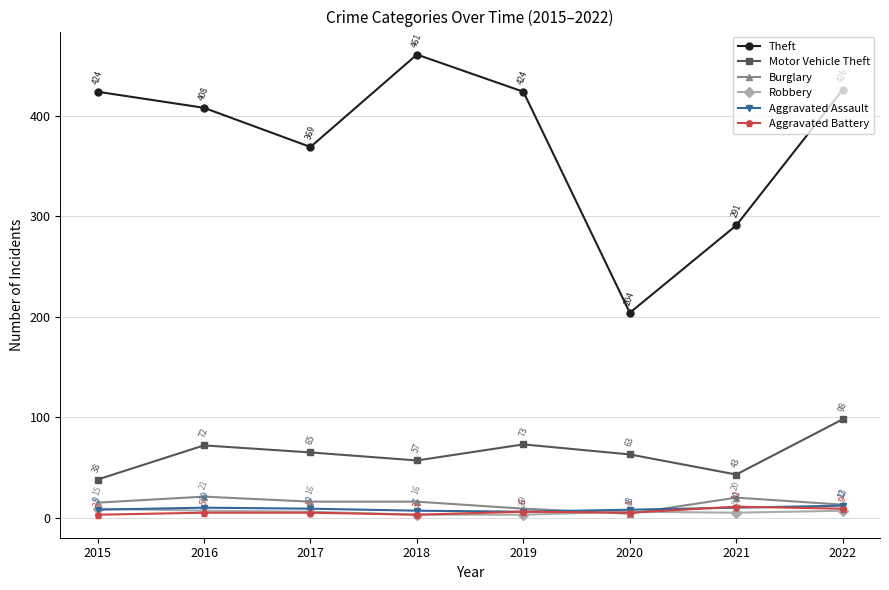

The Motor Vehicle Theft series shows 16 at 2016. True or false?

False